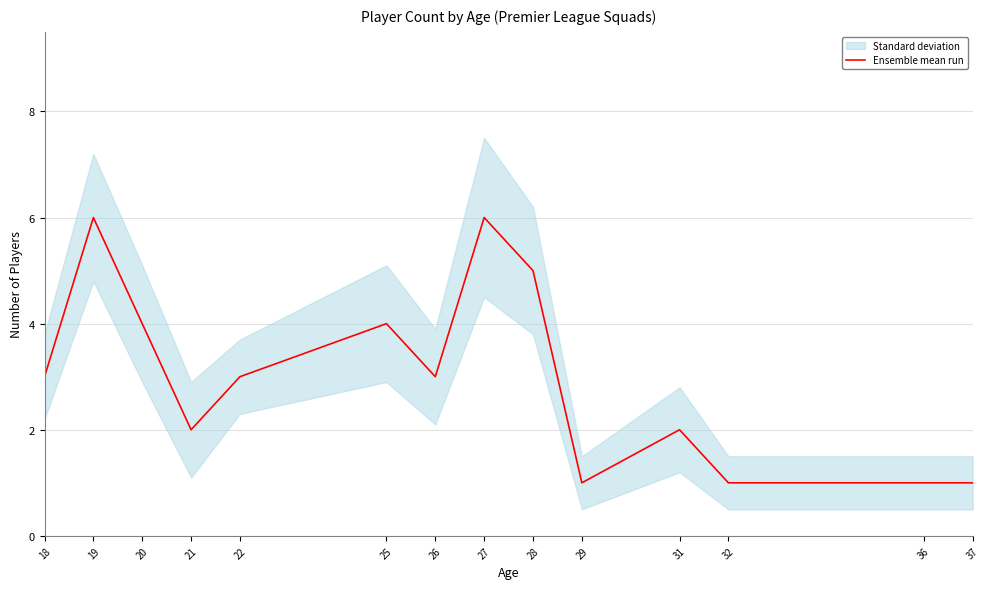

What is the change in value from 21 to 26?

+1